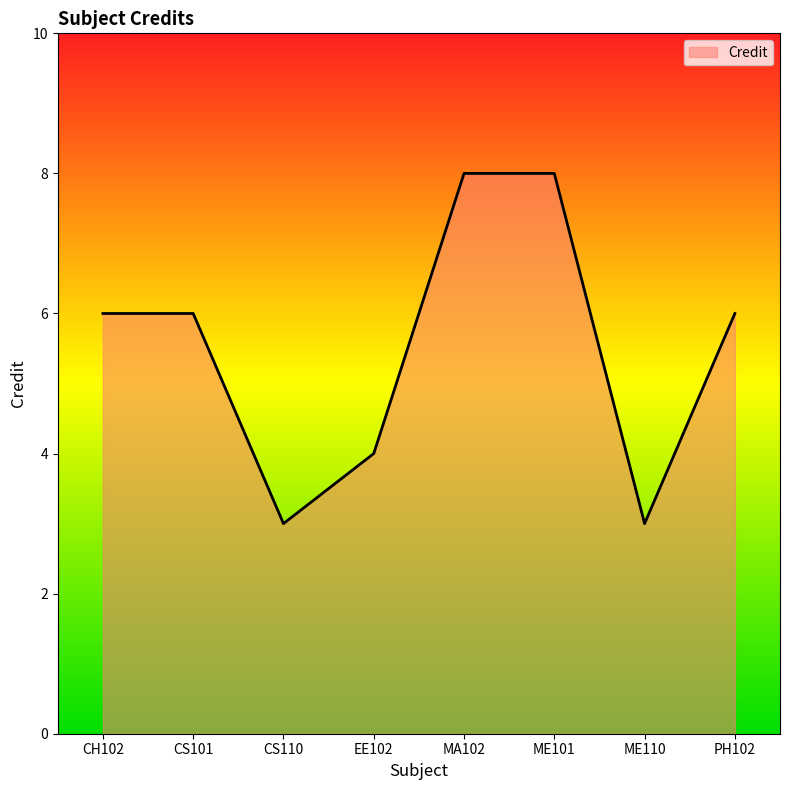

How many series are shown in this chart?

1